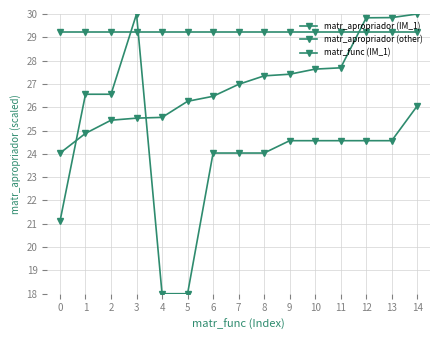

In matr_apropriador (other), how many points are higher than both neighbors (excluding endpoints)?

1